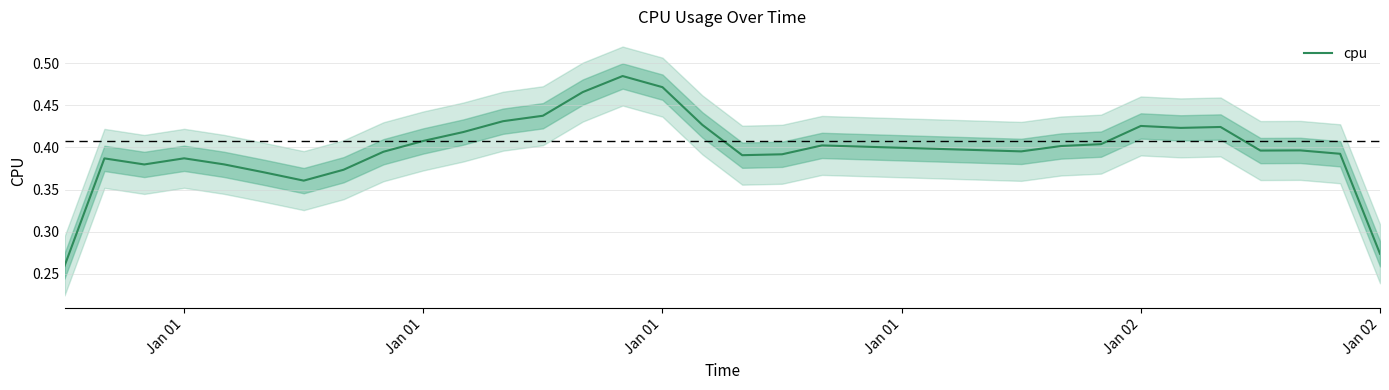

What is the difference between the maximum and minimum values?

0.2